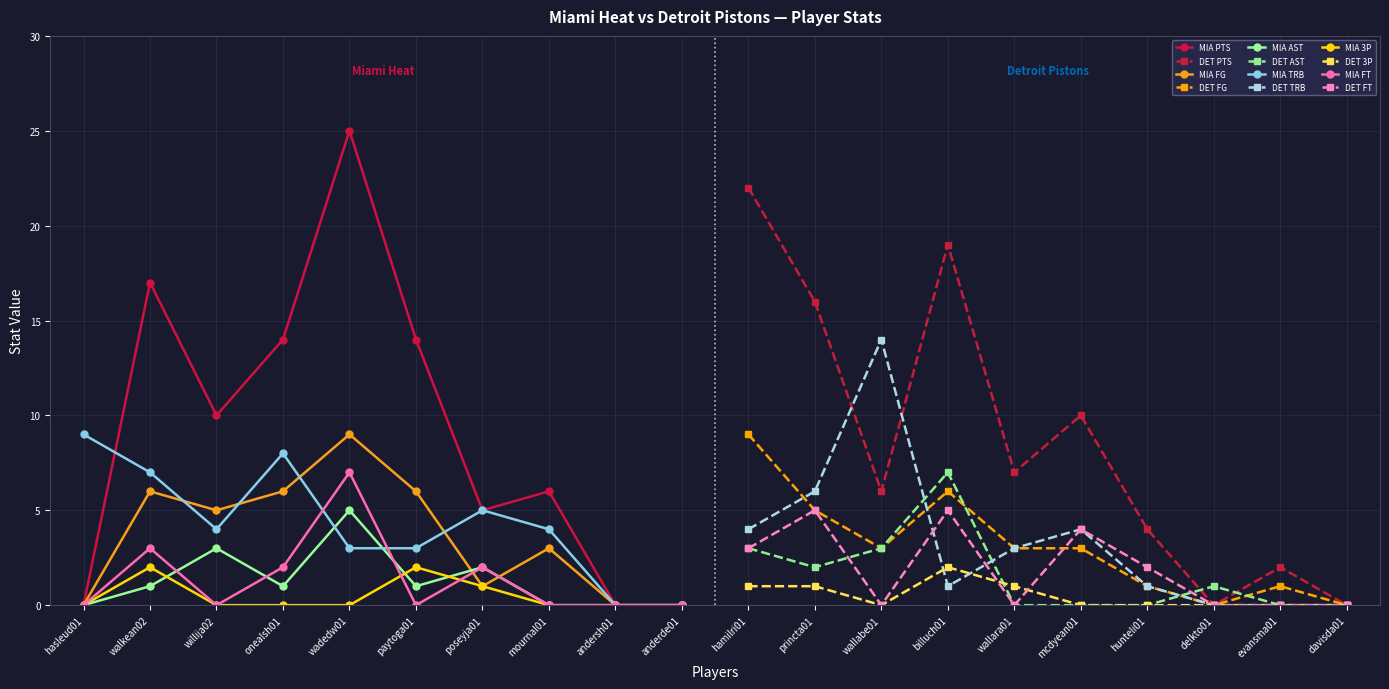

What is the value of the PTS point at the 3rd from the left?

10